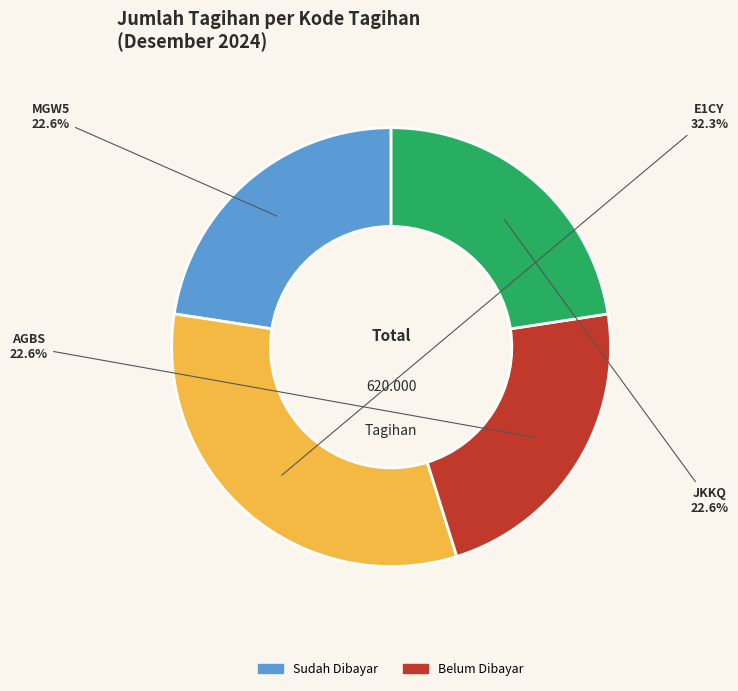

What percentage do AGBS and E1CY together represent?

54.8%